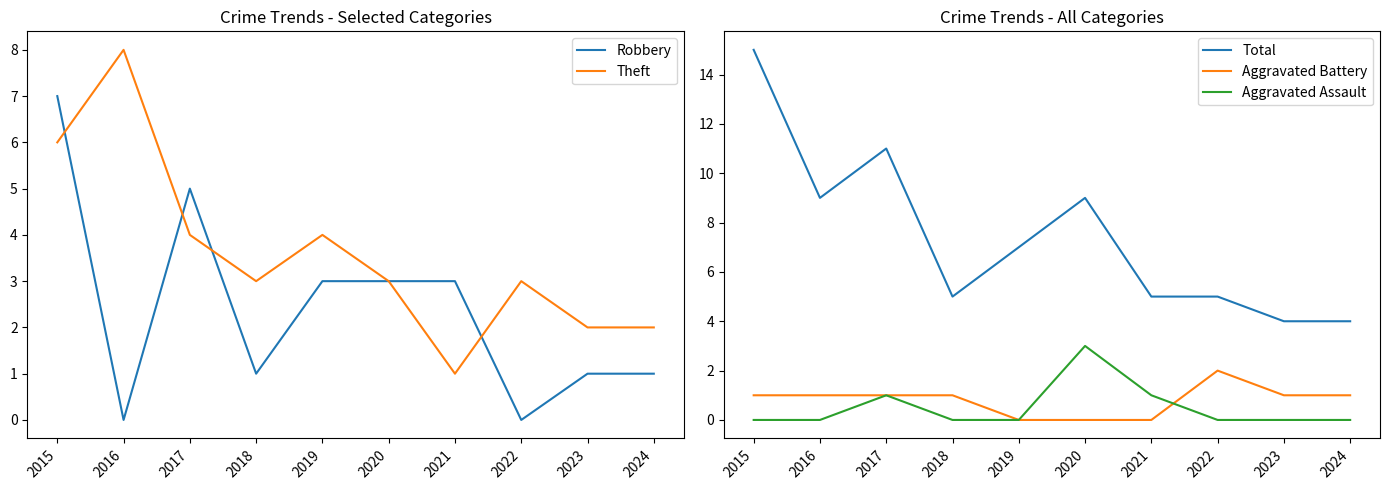

Read the Theft value at 2019.

4